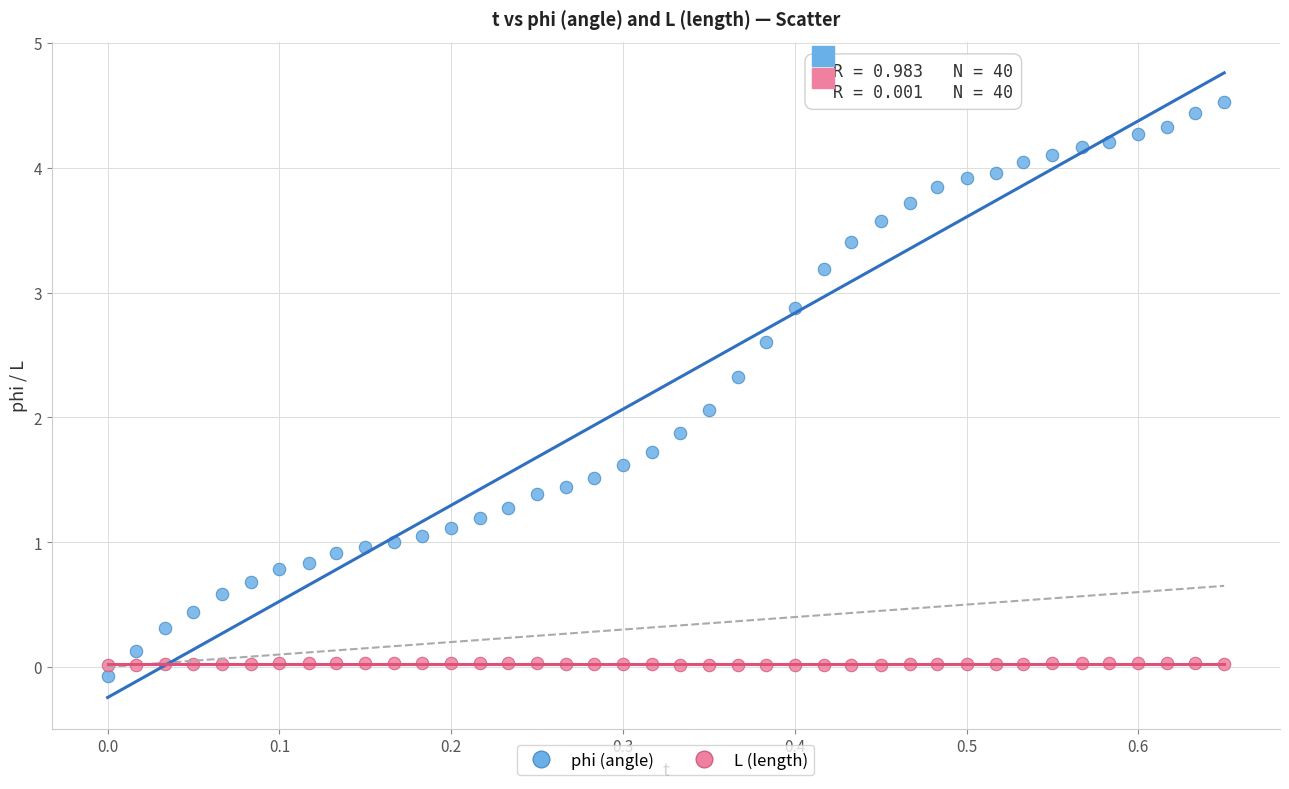

Which series contains the lowest Y value?

phi (angle)